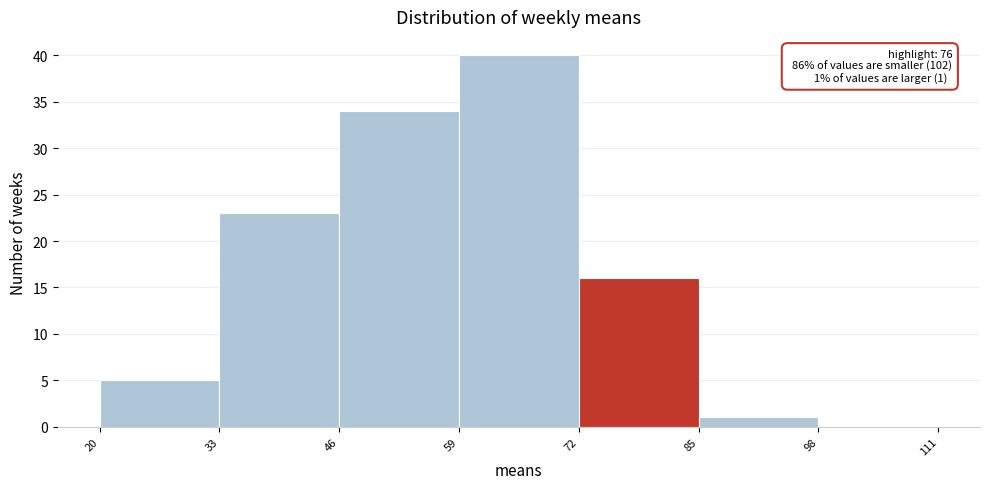

Over which range of the x-axis is the bar tallest?

59 to 72